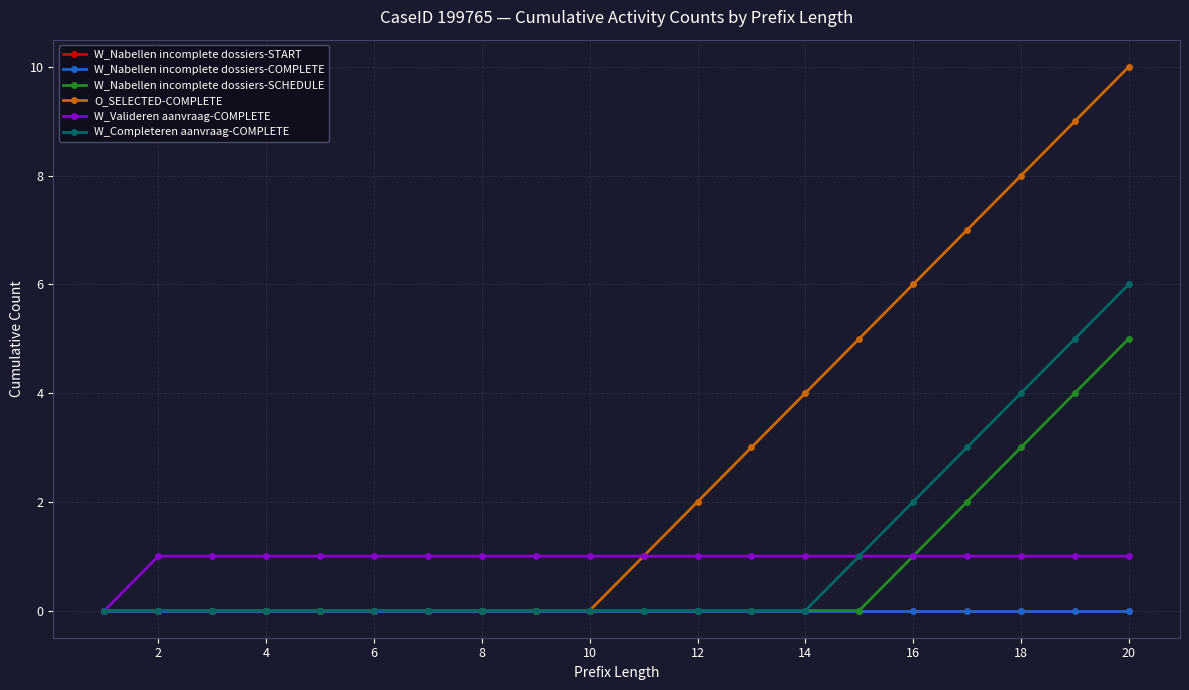

Does the chart have visible grid lines?

Yes